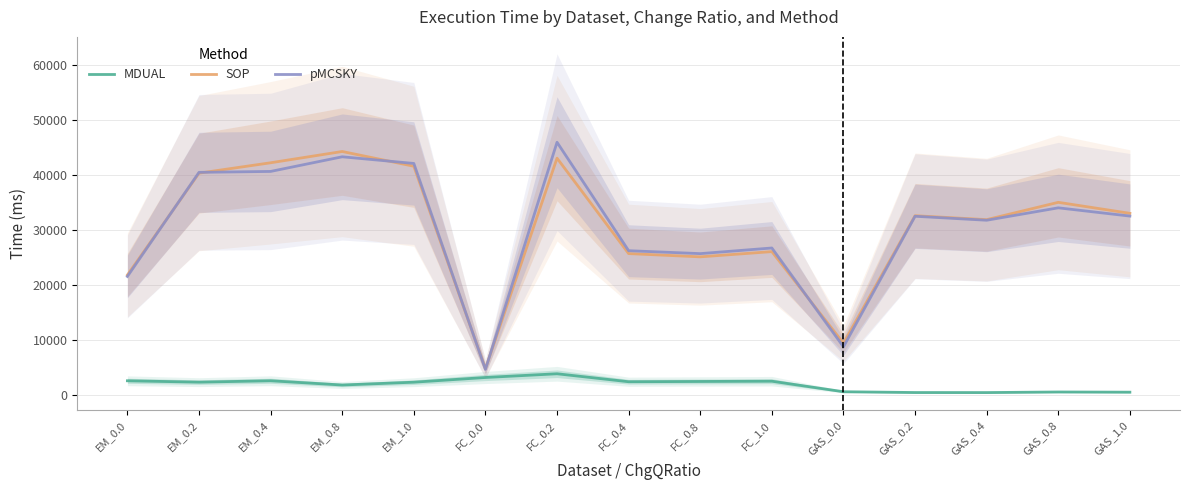

Where is pMCSKY nearest to the value 25276?

FC_0.8